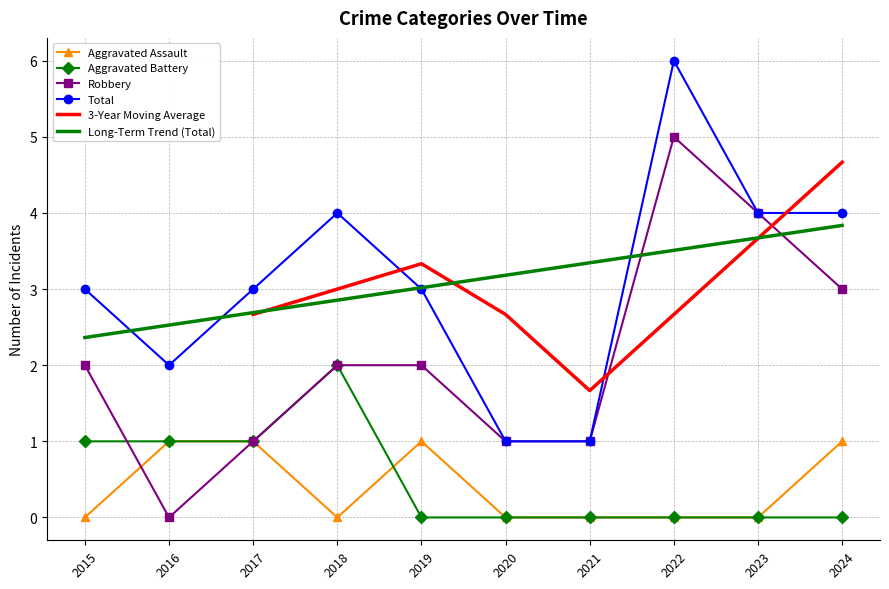

What is the greatest value displayed?

6